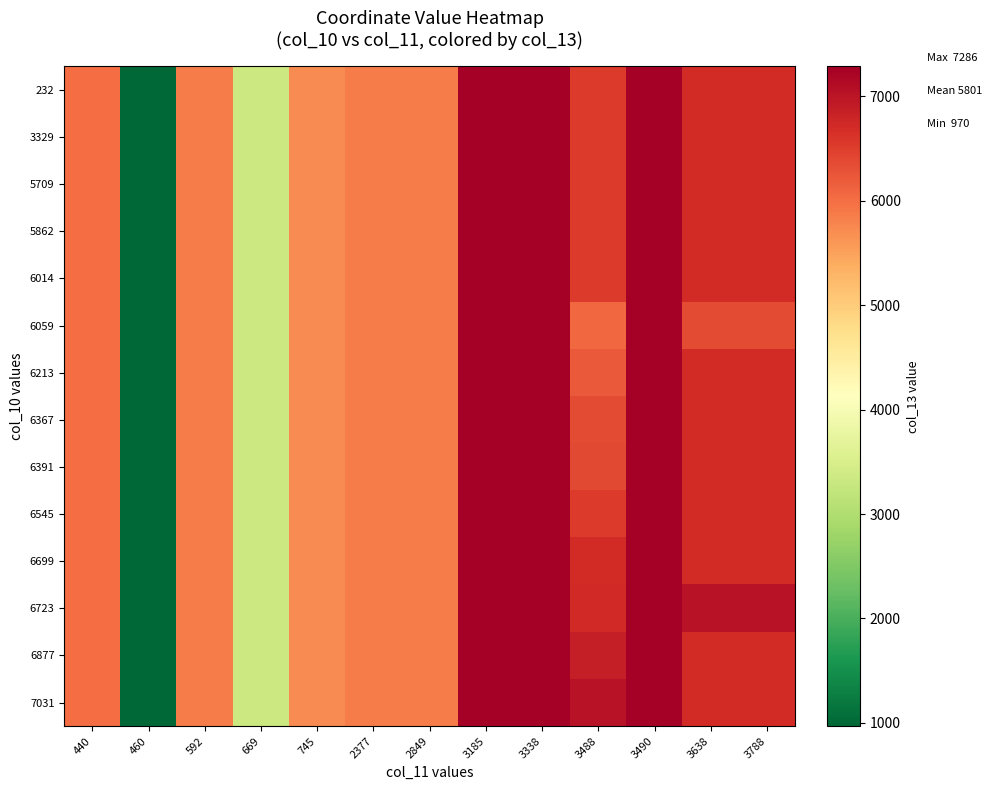

Reading left to right, extract all data points from this chart.

232: 440=6014	460=970	592=5862	669=3329	745=5709	2377=5862	2849=5862	3185=7286	3338=7286	3488=6545	3490=7286	3638=6699	3788=6699
3329: 440=6014	460=970	592=5862	669=3329	745=5709	2377=5862	2849=5862	3185=7286	3338=7286	3488=6545	3490=7286	3638=6699	3788=6699
5709: 440=6014	460=970	592=5862	669=3329	745=5709	2377=5862	2849=5862	3185=7286	3338=7286	3488=6545	3490=7286	3638=6699	3788=6699
5862: 440=6014	460=970	592=5862	669=3329	745=5709	2377=5862	2849=5862	3185=7286	3338=7286	3488=6545	3490=7286	3638=6699	3788=6699
6014: 440=6014	460=970	592=5862	669=3329	745=5709	2377=5862	2849=5862	3185=7286	3338=7286	3488=6545	3490=7286	3638=6699	3788=6699
6059: 440=6014	460=970	592=5862	669=3329	745=5709	2377=5862	2849=5862	3185=7286	3338=7286	3488=6059	3490=7286	3638=6367	3788=6367
6213: 440=6014	460=970	592=5862	669=3329	745=5709	2377=5862	2849=5862	3185=7286	3338=7286	3488=6213	3490=7286	3638=6699	3788=6699
6367: 440=6014	460=970	592=5862	669=3329	745=5709	2377=5862	2849=5862	3185=7286	3338=7286	3488=6367	3490=7286	3638=6699	3788=6699
6391: 440=6014	460=970	592=5862	669=3329	745=5709	2377=5862	2849=5862	3185=7286	3338=7286	3488=6391	3490=7286	3638=6699	3788=6699
6545: 440=6014	460=970	592=5862	669=3329	745=5709	2377=5862	2849=5862	3185=7286	3338=7286	3488=6545	3490=7286	3638=6699	3788=6699
6699: 440=6014	460=970	592=5862	669=3329	745=5709	2377=5862	2849=5862	3185=7286	3338=7286	3488=6699	3490=7286	3638=6699	3788=6699
6723: 440=6014	460=970	592=5862	669=3329	745=5709	2377=5862	2849=5862	3185=7286	3338=7286	3488=6723	3490=7286	3638=7031	3788=7031
6877: 440=6014	460=970	592=5862	669=3329	745=5709	2377=5862	2849=5862	3185=7286	3338=7286	3488=6877	3490=7286	3638=6699	3788=6699
7031: 440=6014	460=970	592=5862	669=3329	745=5709	2377=5862	2849=5862	3185=7286	3338=7286	3488=7031	3490=7286	3638=6699	3788=6699